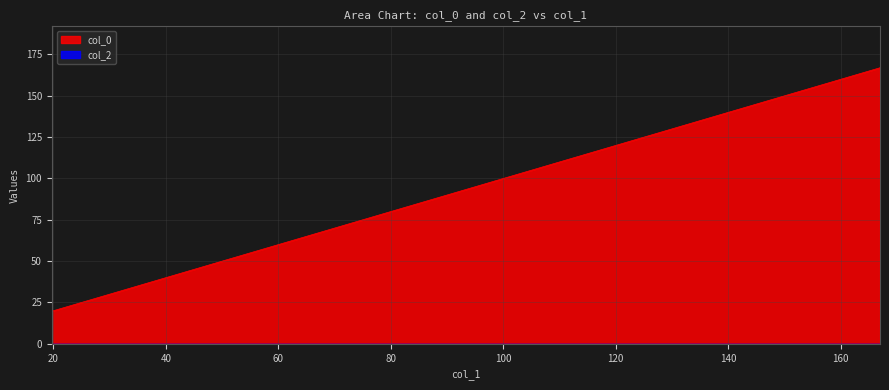

Reading left to right, what are all the values shown in this chart?

19.73296781979314=19.7	49.29499259648688=49.3	49.29499259648688=49.3	78.85701737318061=78.9	98.44041935423948=98.4	98.44041935423948=98.4	128.0024441309332=128.0	128.0024441309332=128.0	166.9828226557772=167.0	166.9828226557772=167.0